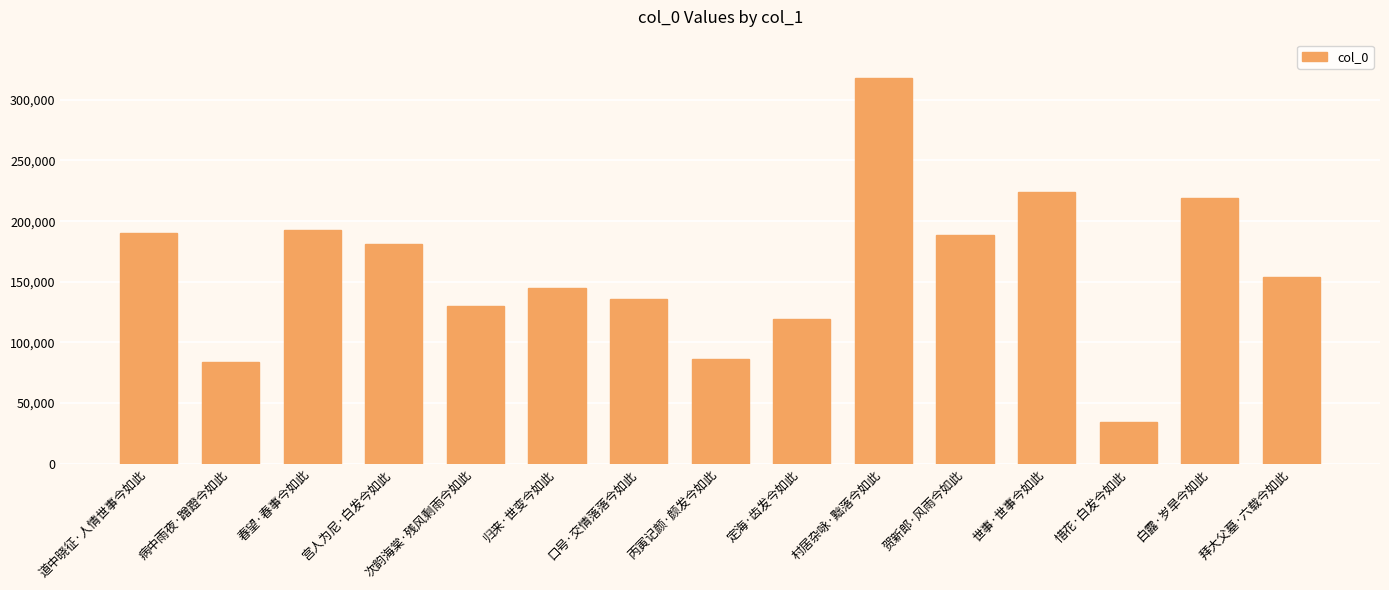

What value does the data have at 拜大父墓·六载今如此?

153648